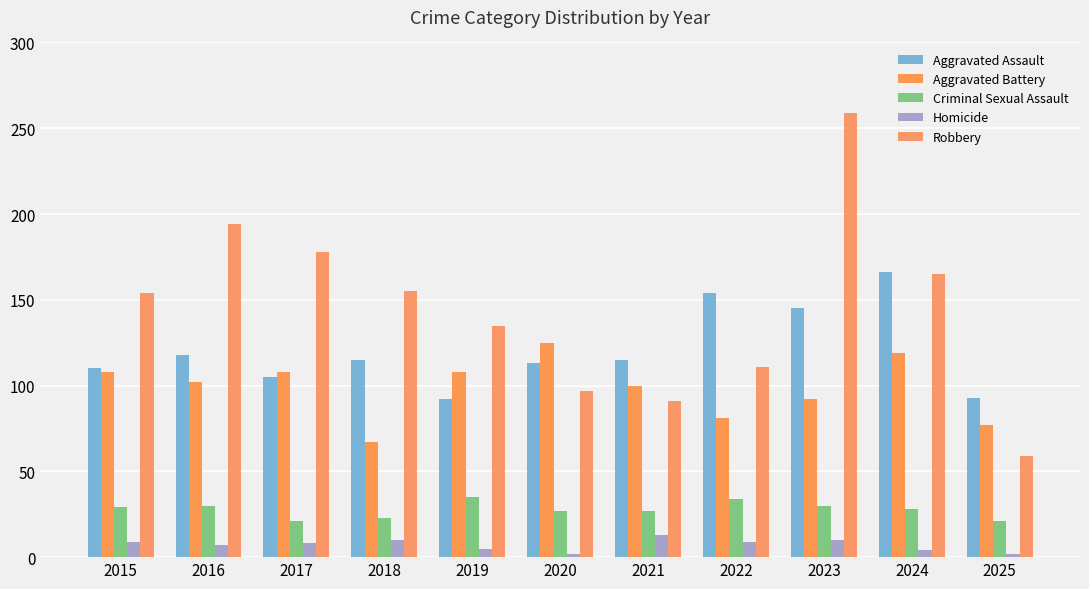

The Criminal Sexual Assault series shows 58 at 2019. True or false?

False